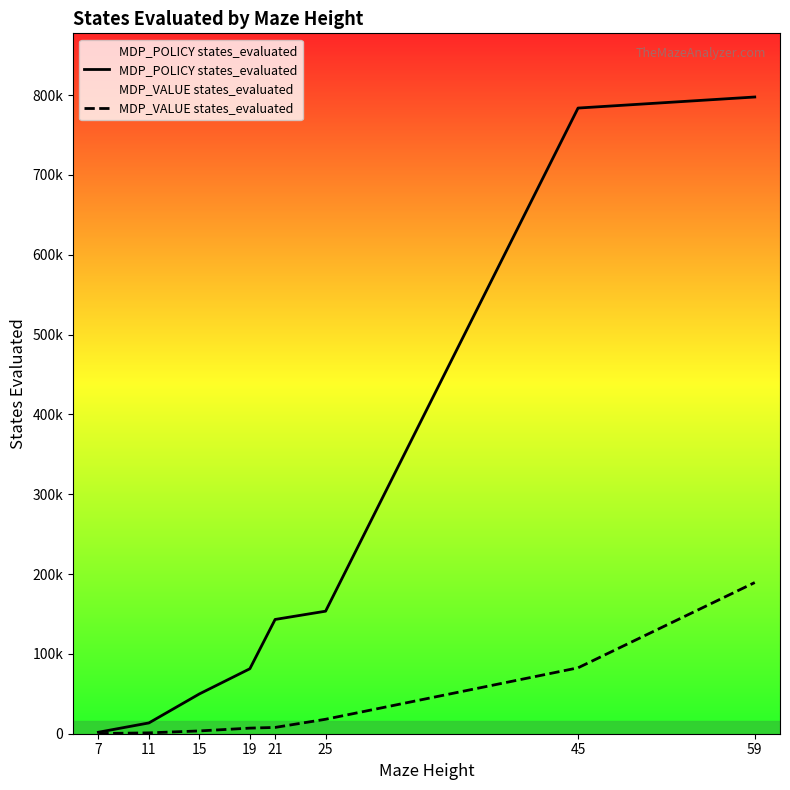

Which series has the largest range (max minus min)?

MDP_POLICY states_evaluated